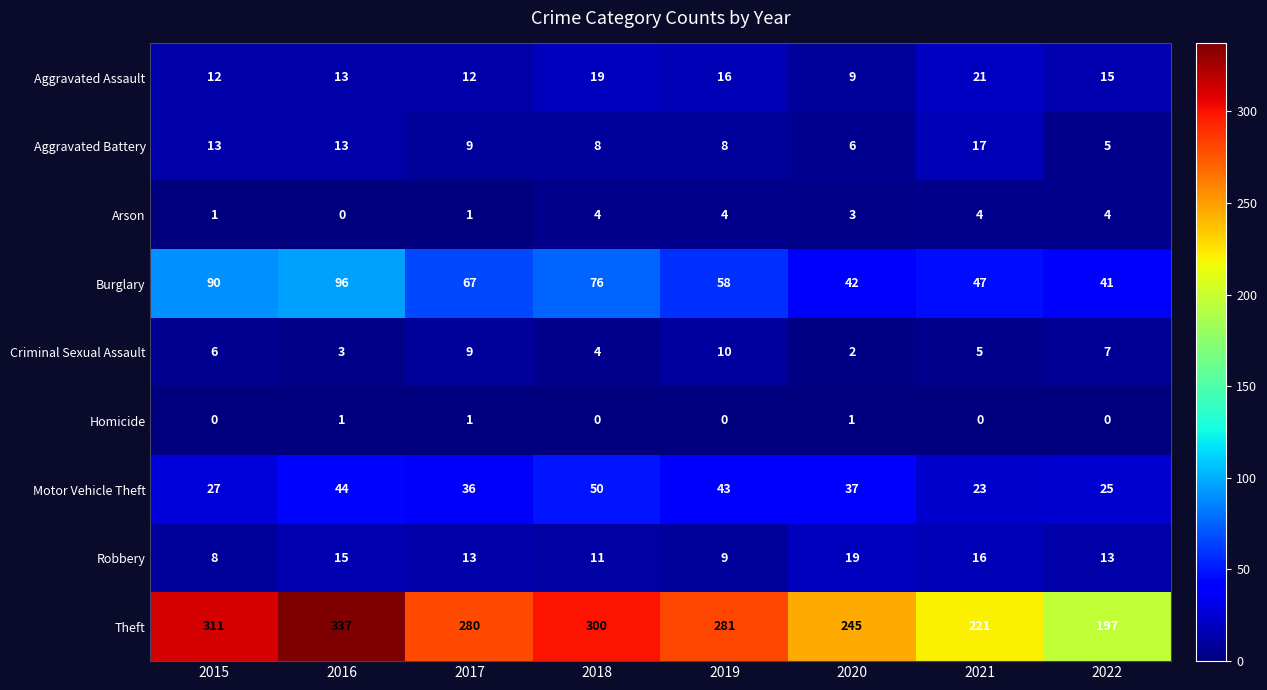

What is the maximum value for Theft?

337